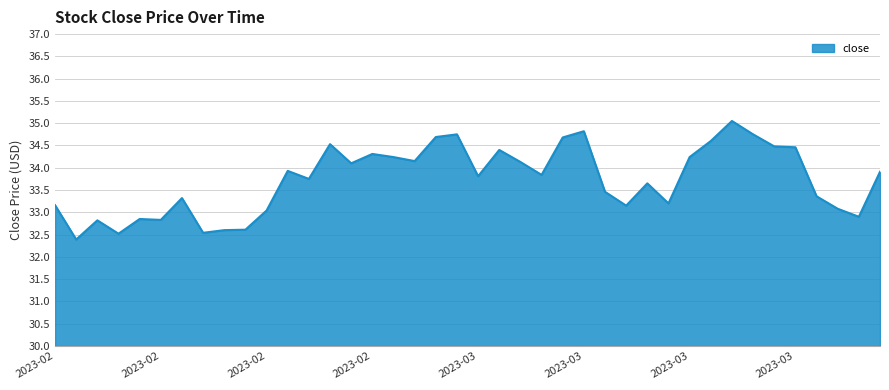

What is the minimum value shown in the chart?

32.4